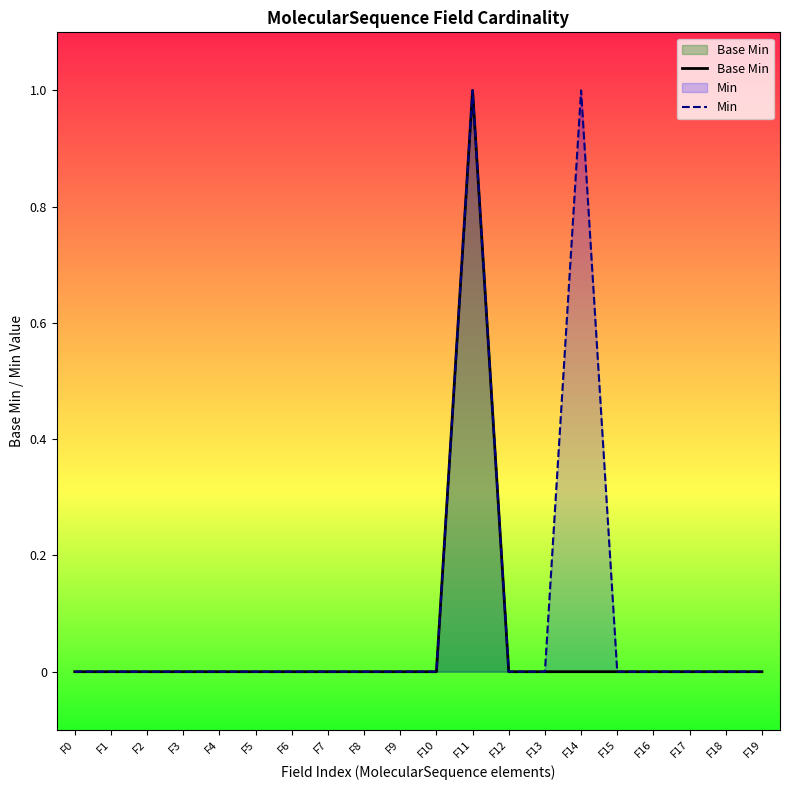

Which category has the lowest value in the Base Min series?

F0